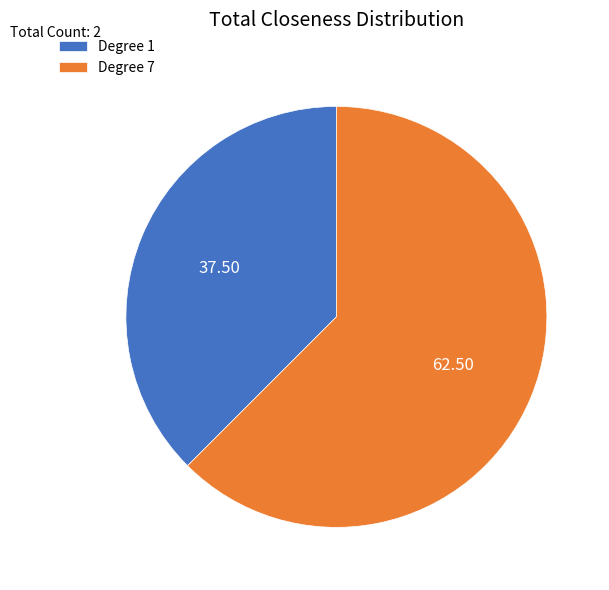

Do Degree 1 and Degree 7 together represent more than half of the pie?

Yes